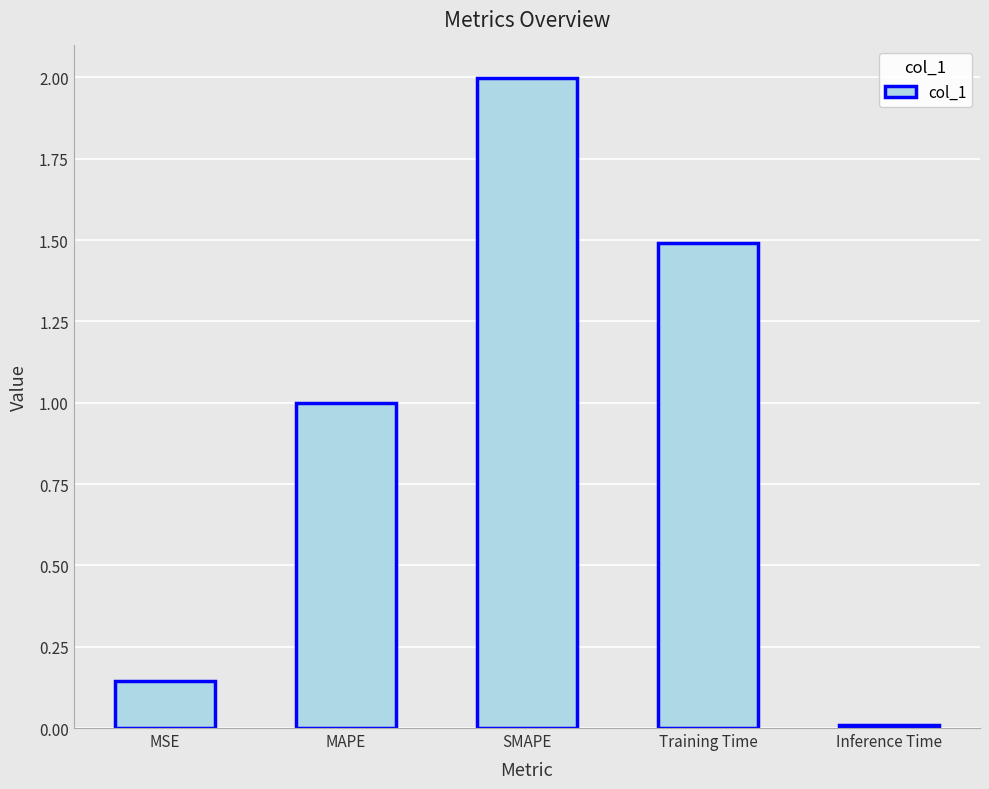

What is the value of the 2nd bar from the left?

1.0